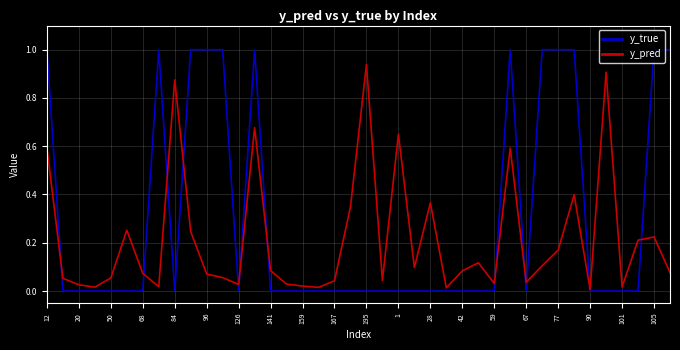

Rank the series by their average value, from lowest to highest.

y_pred, y_true